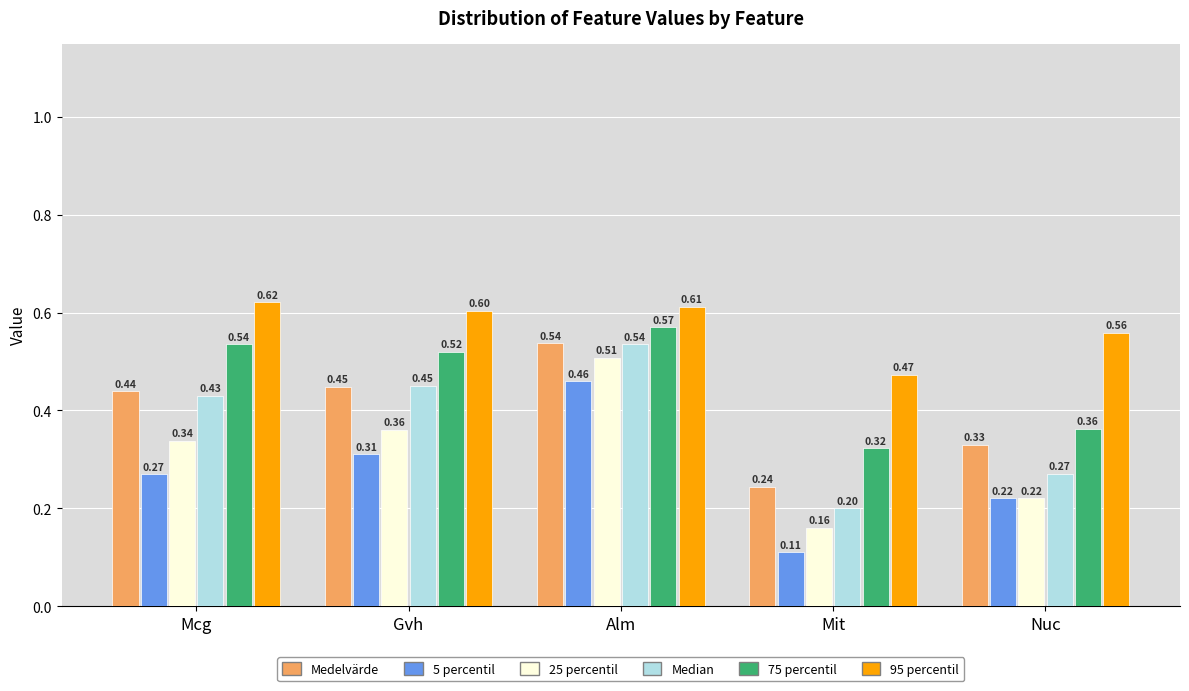

Which series has the largest total across all categories?

95 percentil